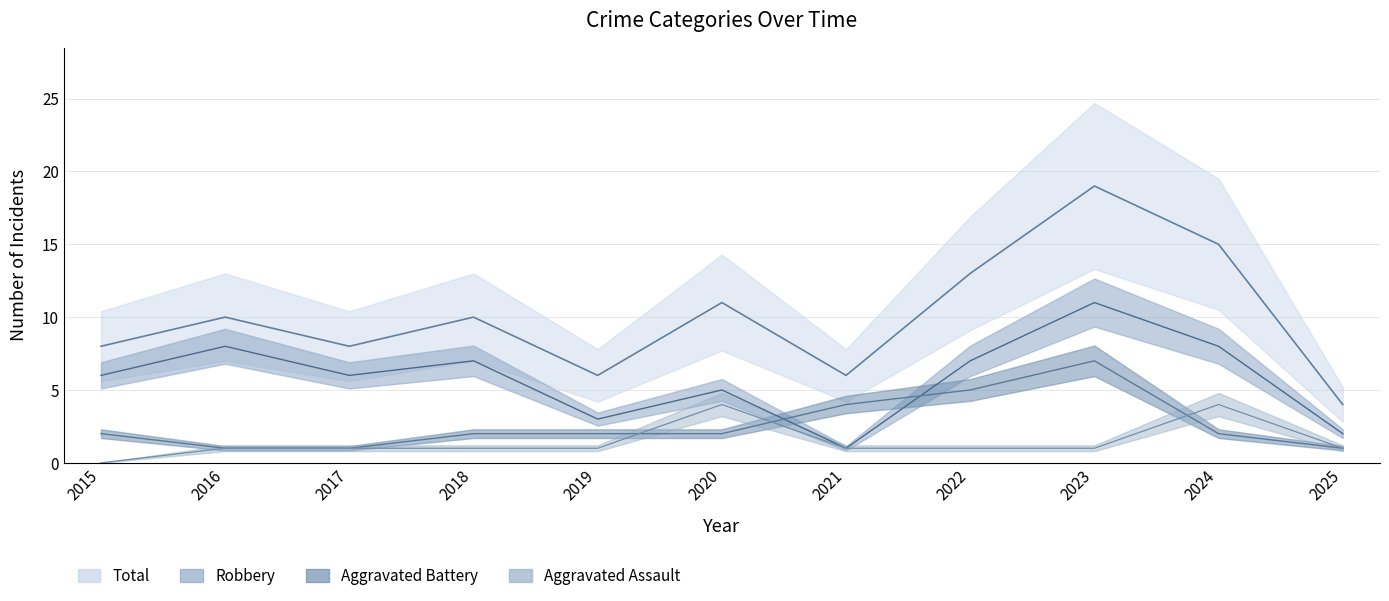

What are all the series names shown in the legend?

Aggravated Assault, Aggravated Battery, Robbery, Total